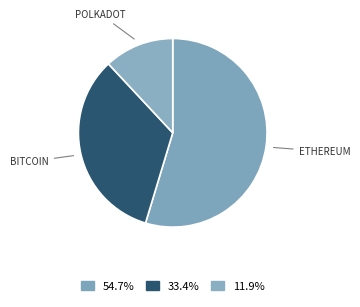

Which slice is the largest?

ethereum